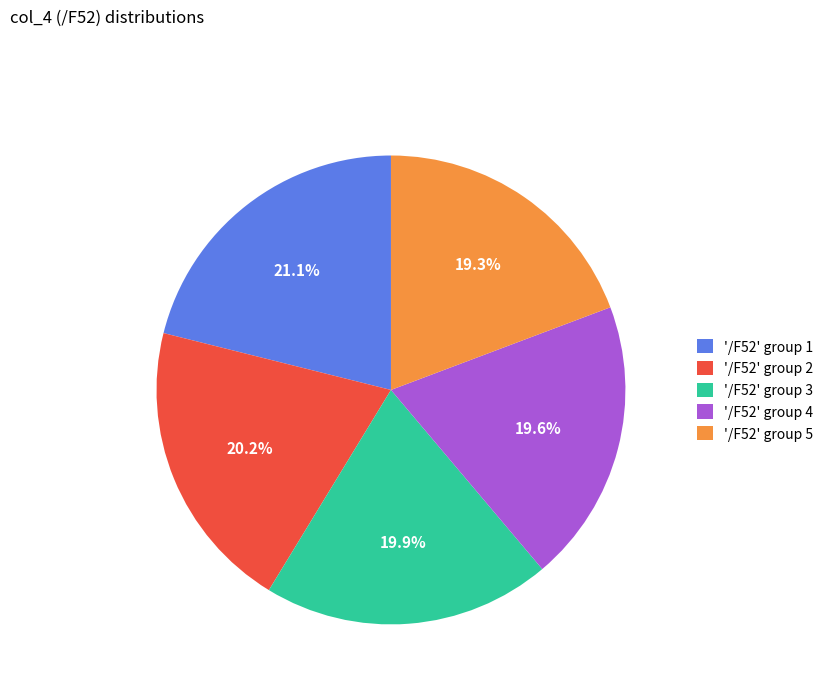

How many segments does this pie chart have?

5